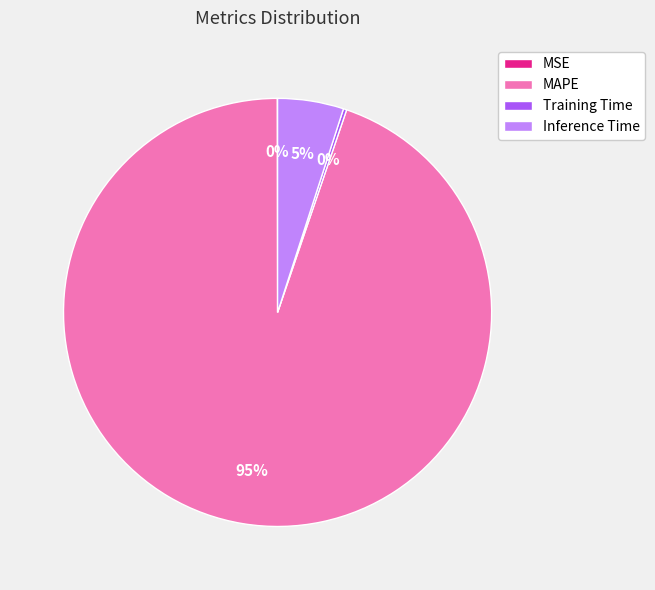

Is it true that MAPE is 95% of the pie?

True